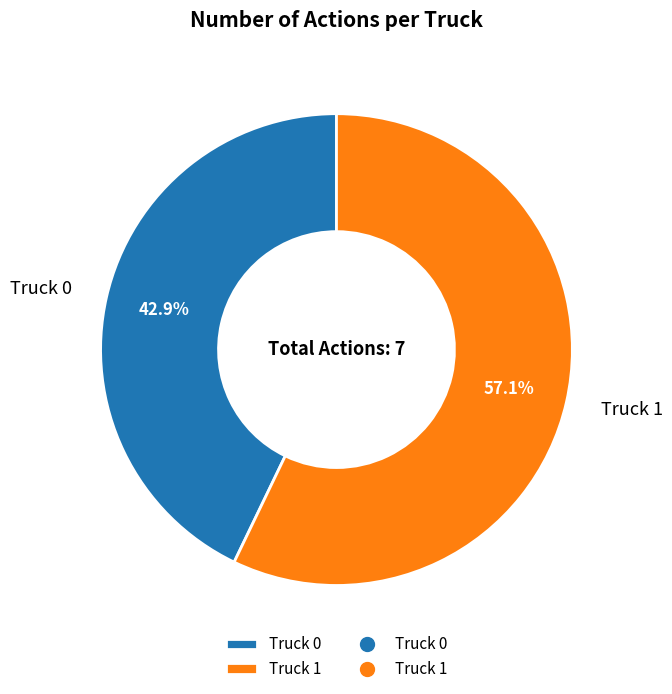

To the nearest percent, what is the difference between the largest and smallest slice percentages?

14%